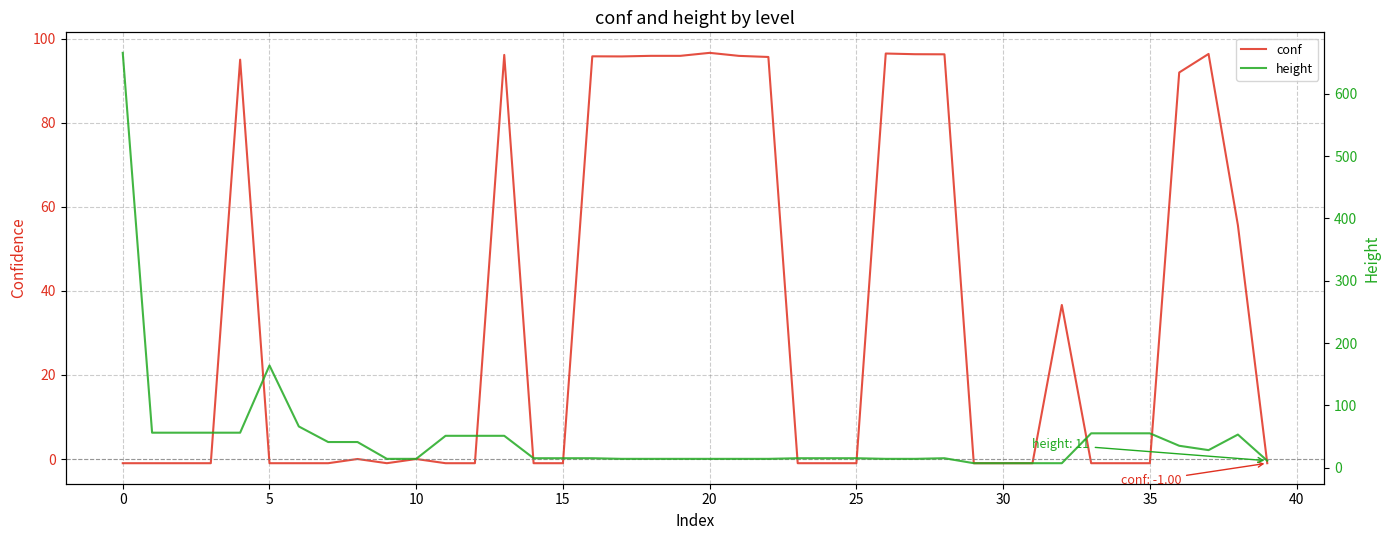

Is it true that conf equals 33.7 at 20?

False